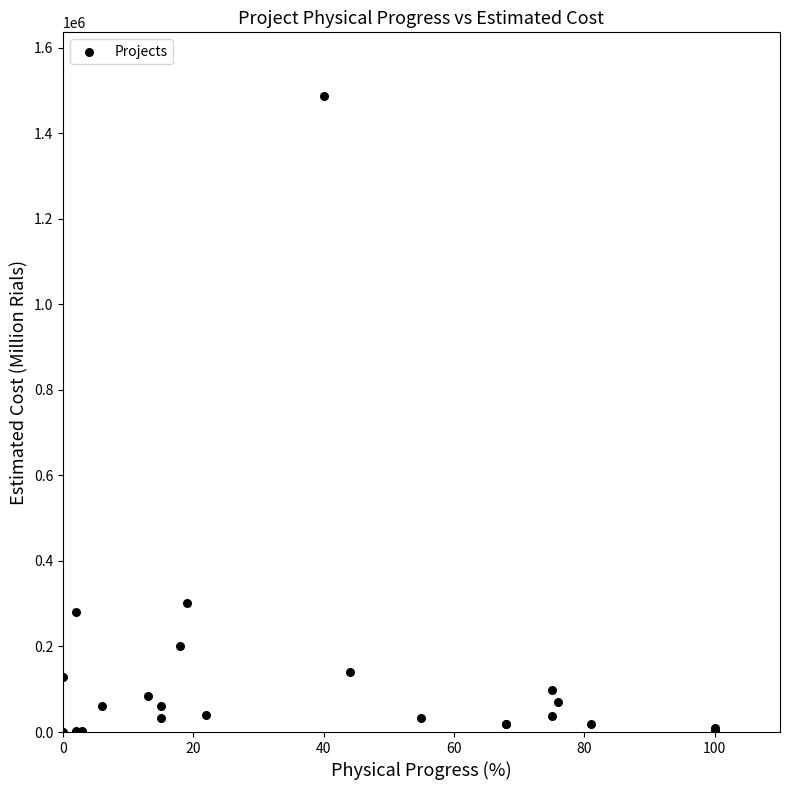

What Y value in the scatter plot is closest to 743539?

301601